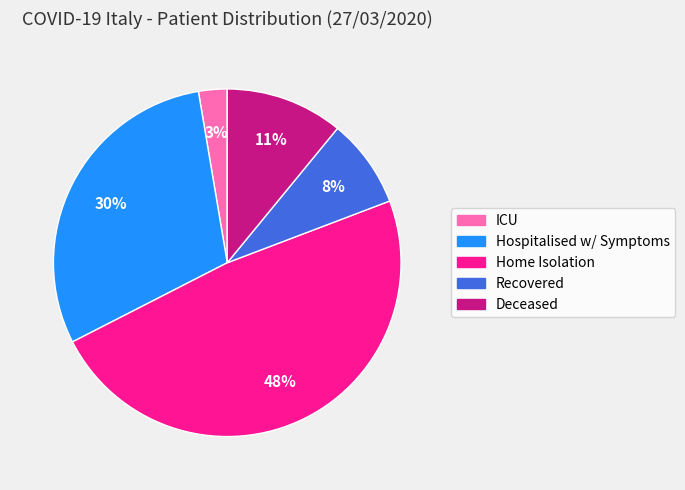

To the nearest percent, what is the difference between the Hospitalised w/ Symptoms and Recovered slice percentages?

22%